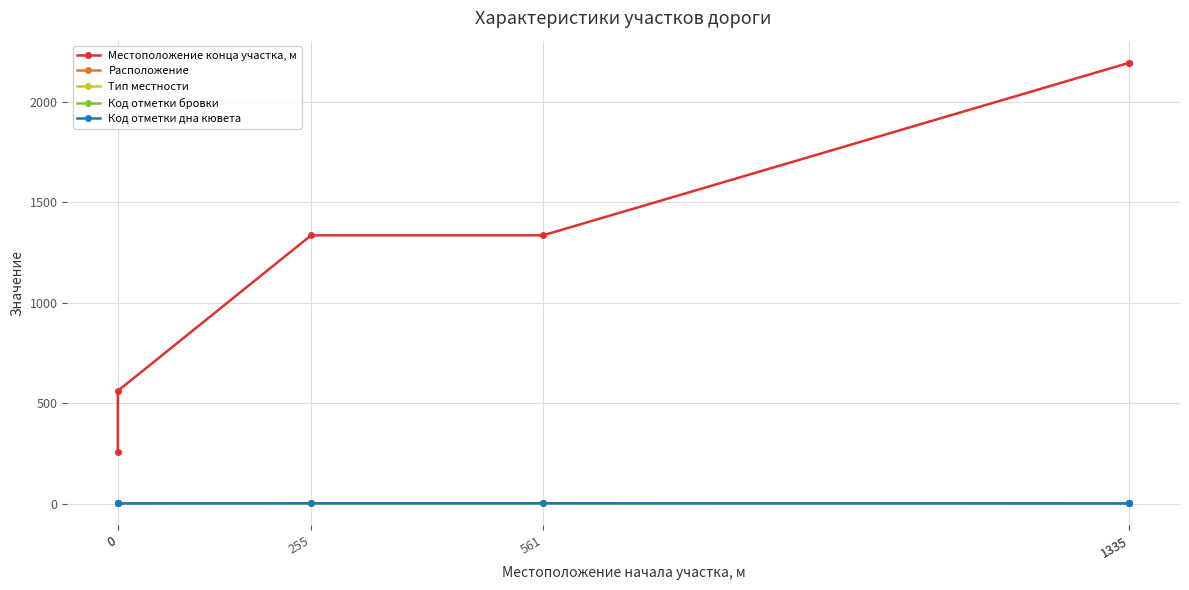

Is it true that Тип местности equals 1 at 0?

True